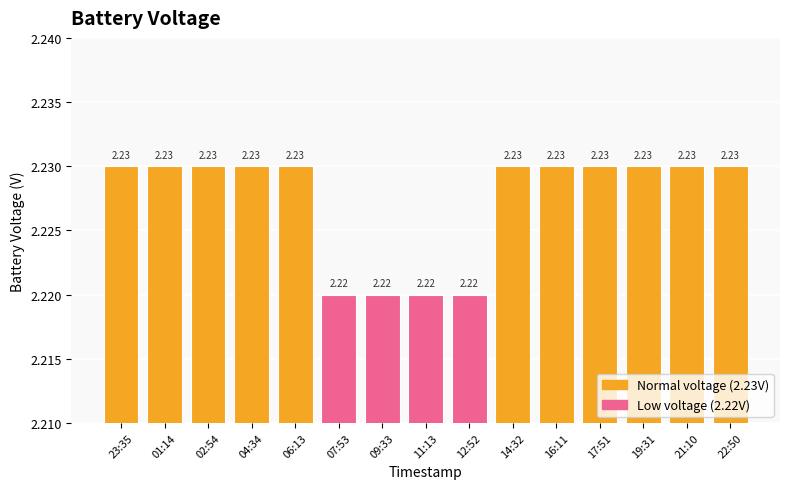

Between 23:35 and 12:52, which is larger?

23:35